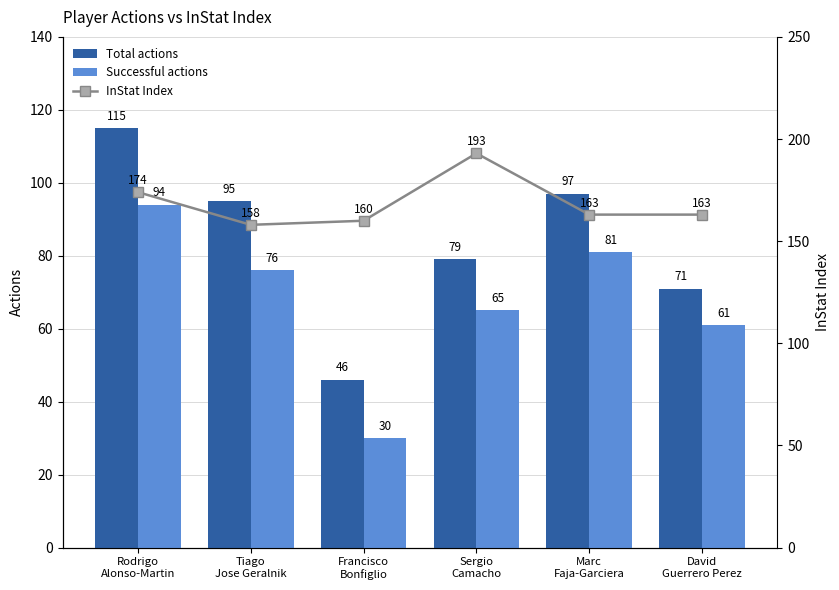

What is the greatest value displayed?

193